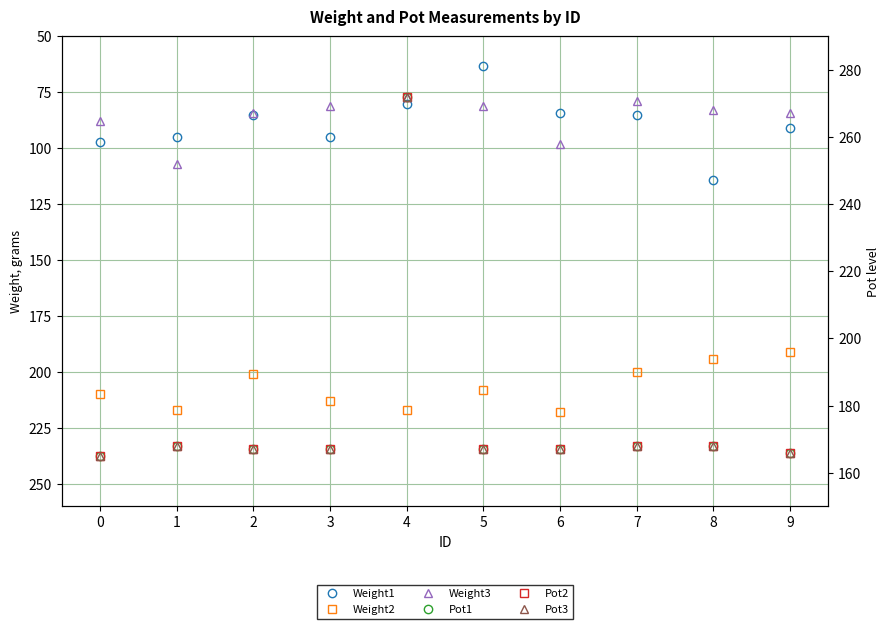

What are all the series names shown in the legend?

Weight1, Weight2, Weight3, Pot1, Pot2, Pot3